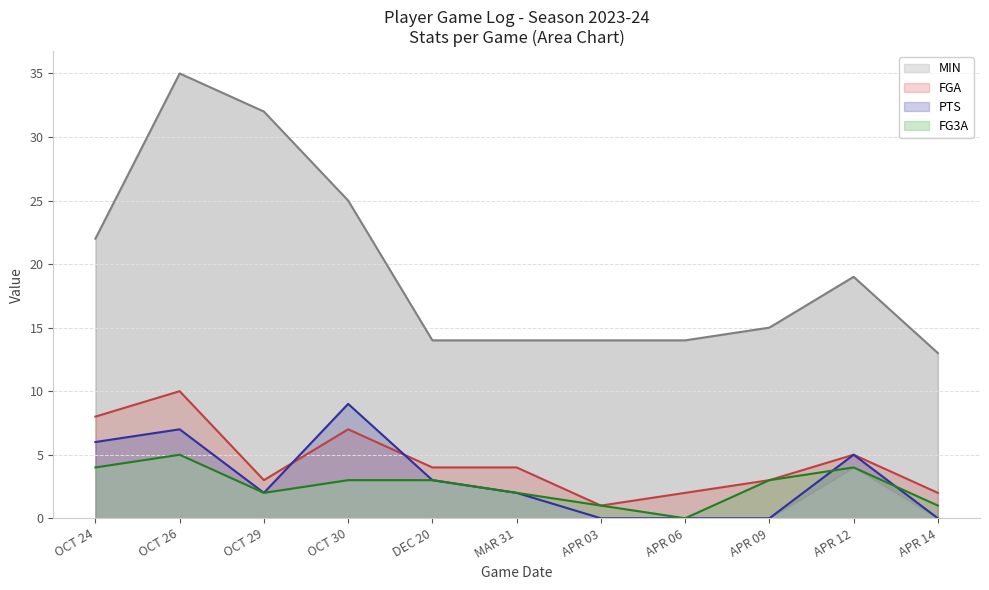

True or false: FGA has more than 1 interior local peaks.

True